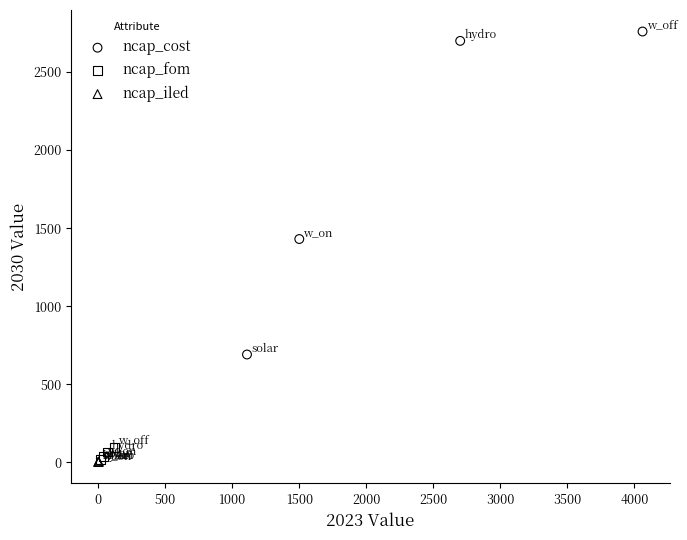

Which series reaches the maximum Y coordinate?

ncap_cost